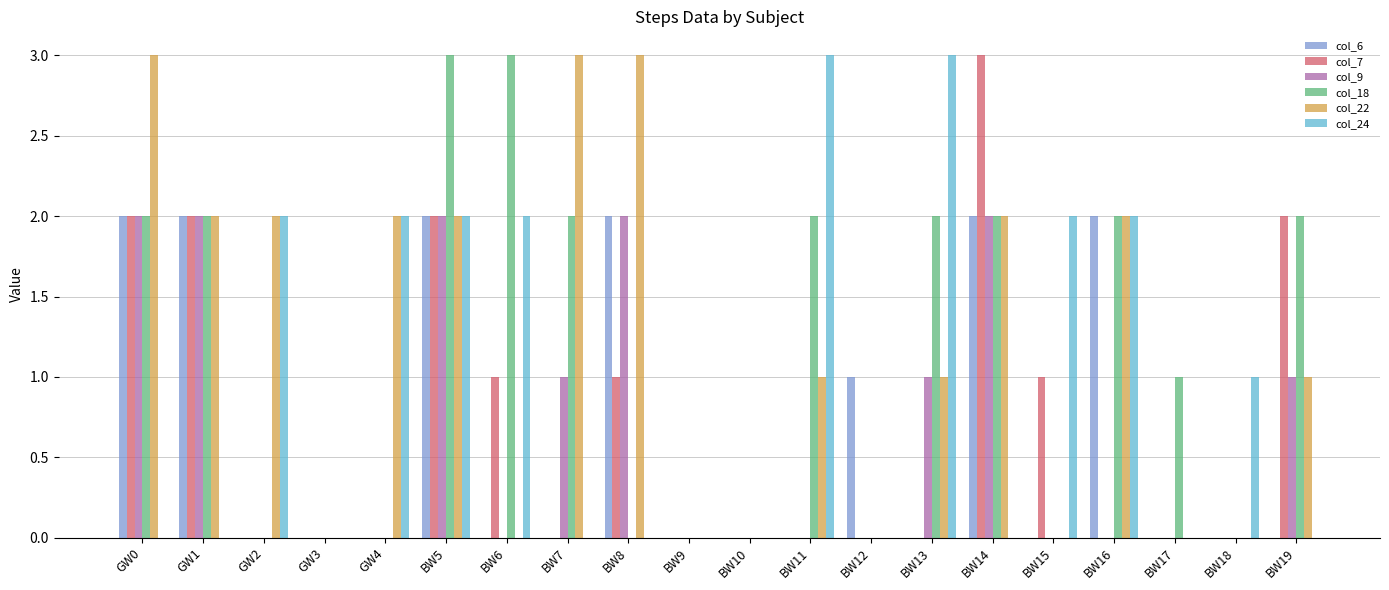

How many groups of bars are there?

20